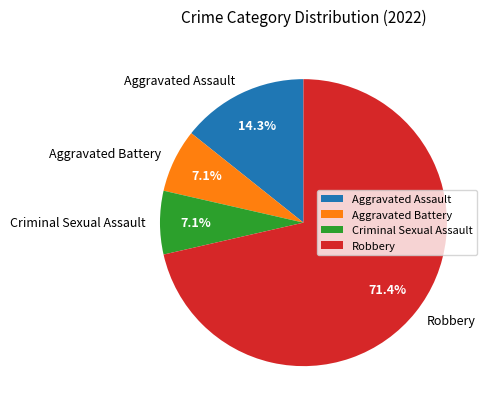

To the nearest percent, what percentage of the pie is Robbery?

71%